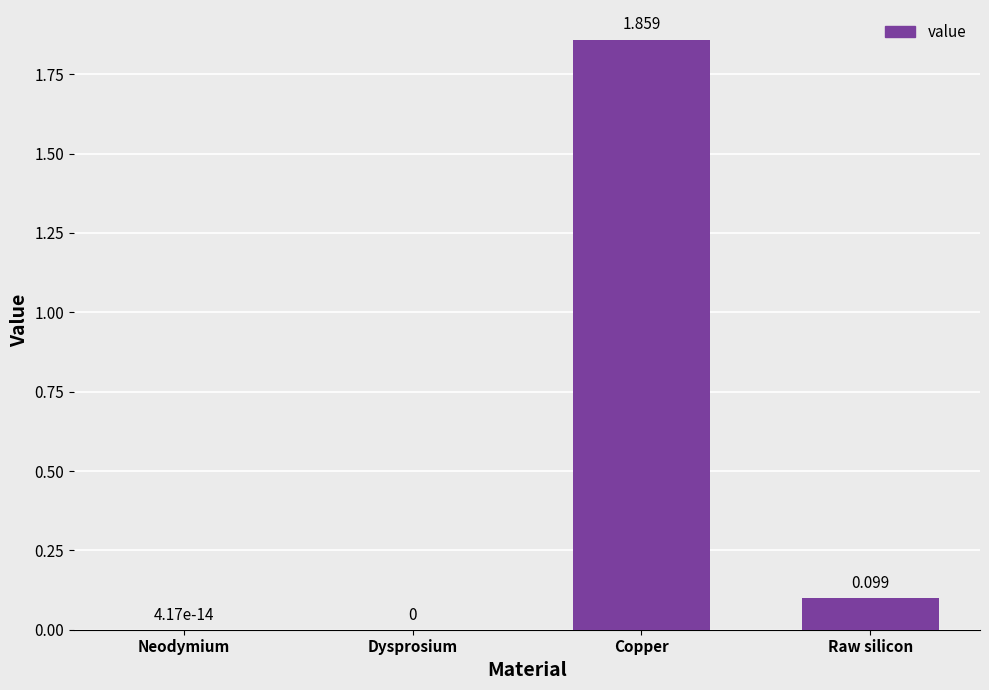

Are the bars horizontal?

No